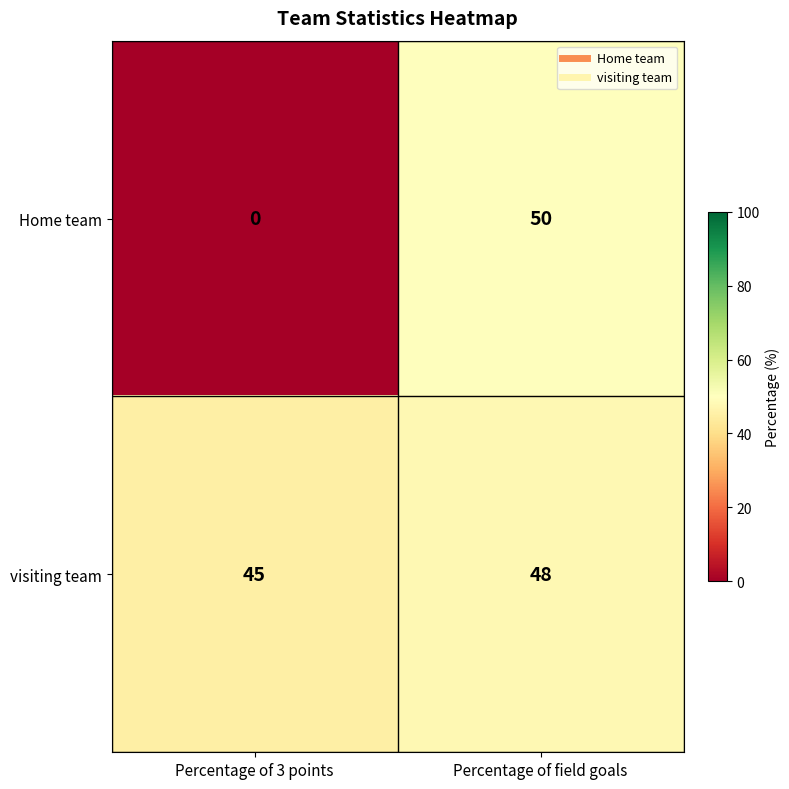

Reading left to right, what are all the values shown in this chart?

Home team: Percentage of 3 points=0	Percentage of field goals=50
visiting team: Percentage of 3 points=45	Percentage of field goals=48